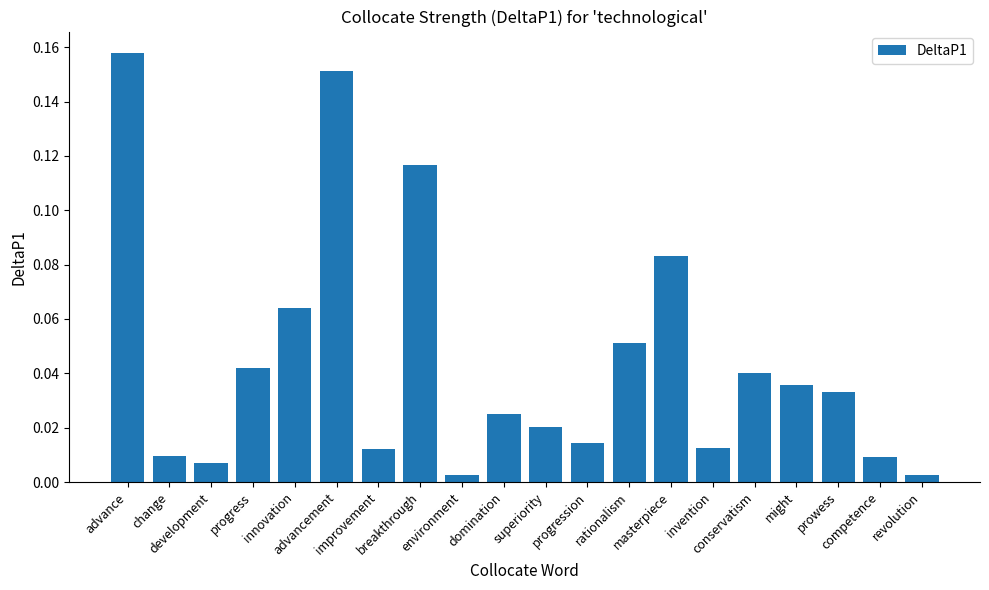

What is the sum of all values?

0.9